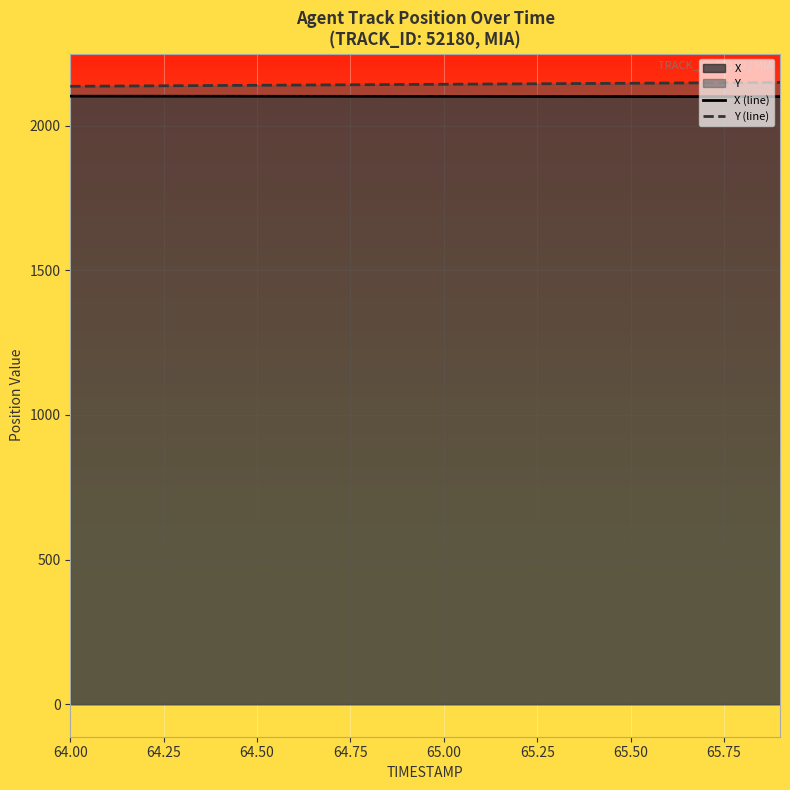

What is the minimum value shown in the chart?

2100.3